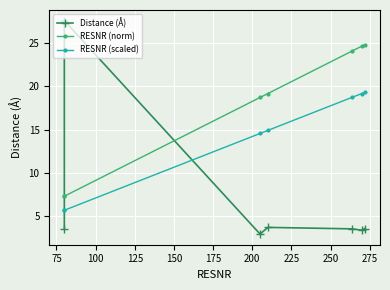

Rank the series by their maximum value, from lowest to highest.

RESNR (scaled), RESNR (norm), Distance (Å)